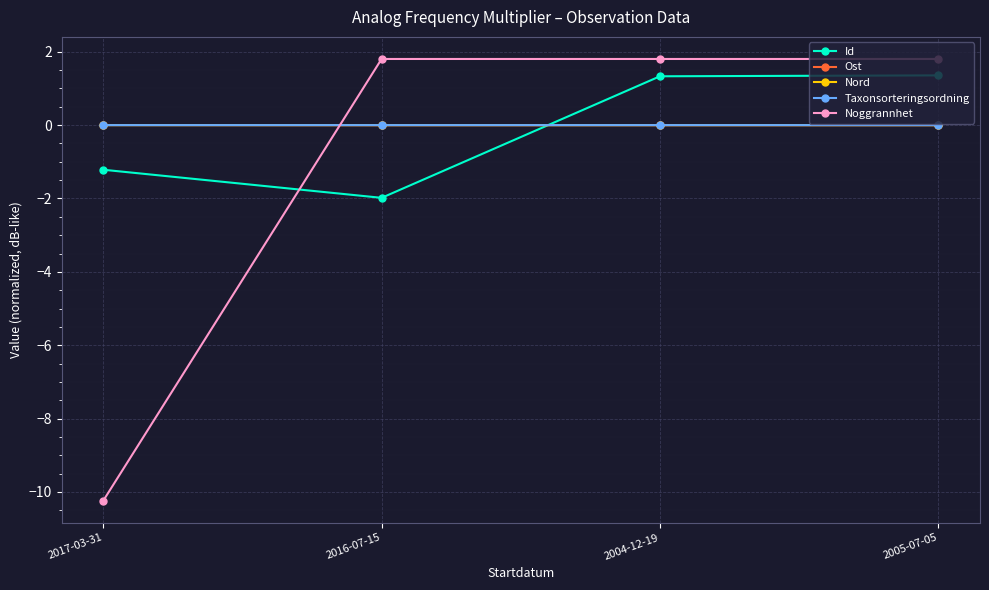

The Noggrannhet series shows 1.8 at 2016-07-15. True or false?

True